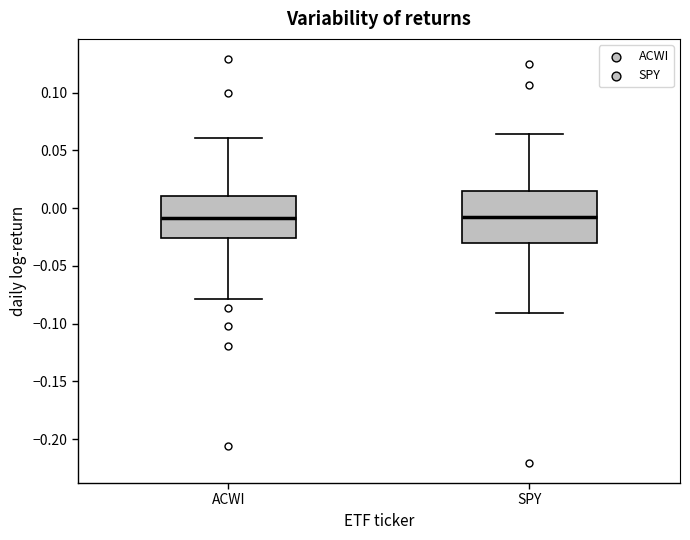

Where does the median line of the box for SPY sit on the y-axis? The values are not printed on the chart, so give them approximately, as read against the axis.

-0.010